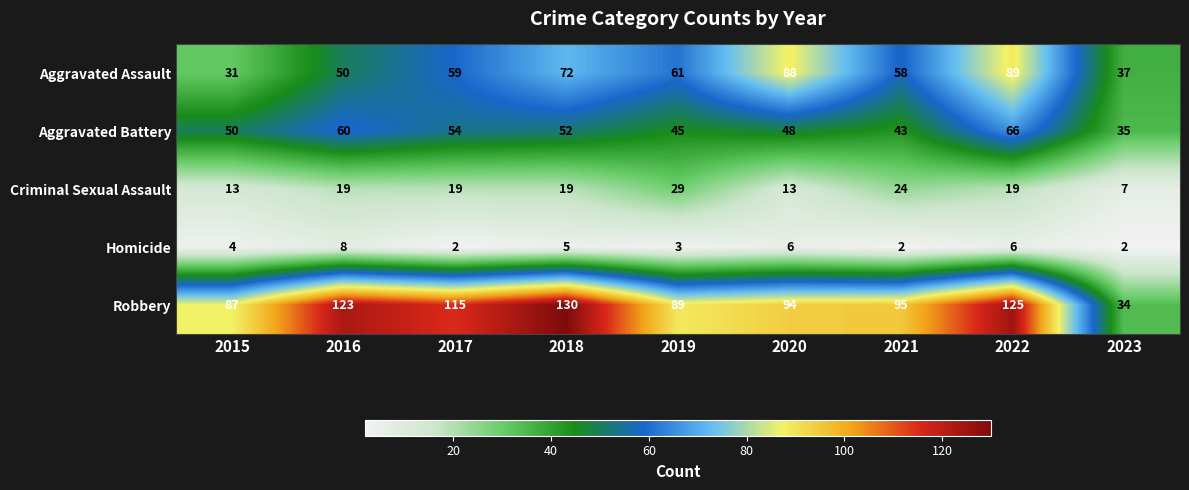

How many distinct data groups are displayed?

5